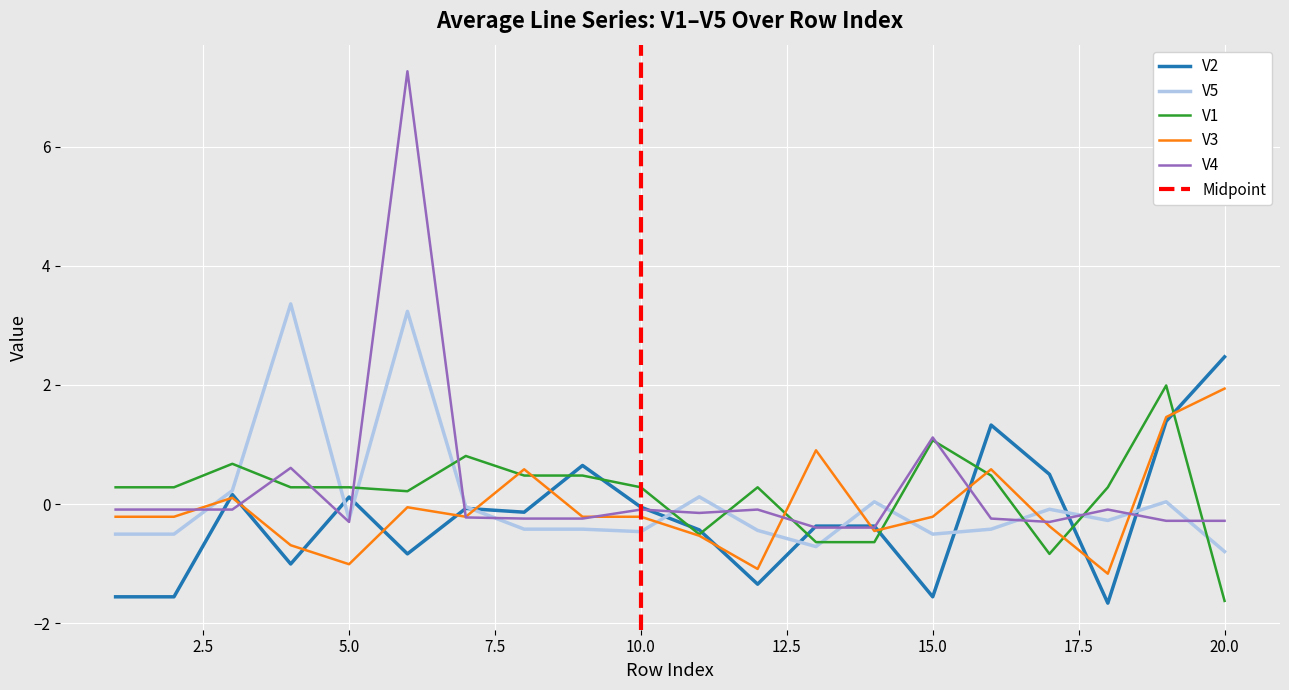

What is the difference between the highest and lowest values at 6?

8.1